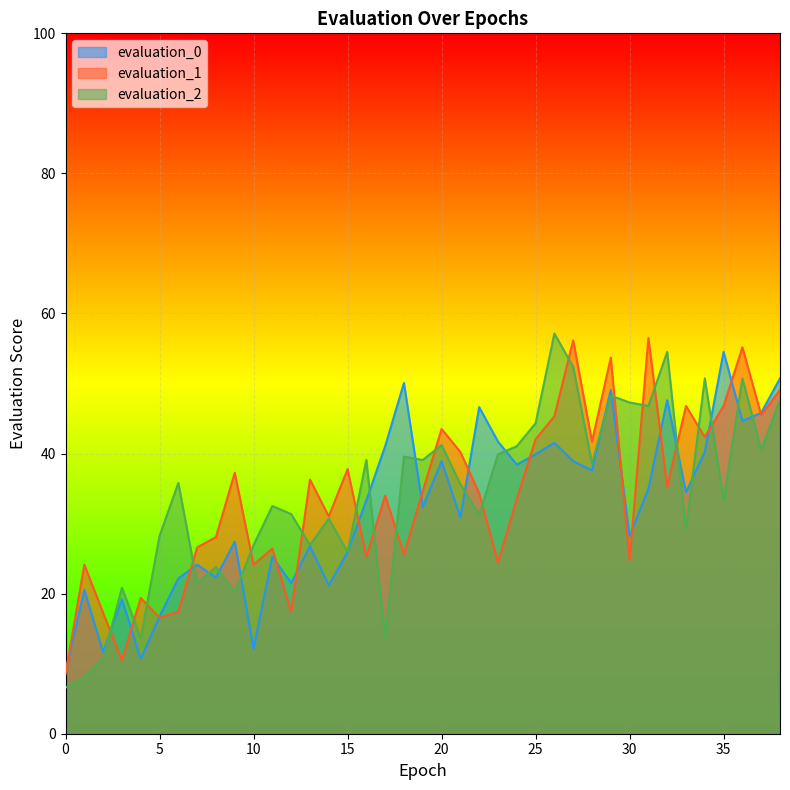

At which label does evaluation_0 first exceed 33?

16